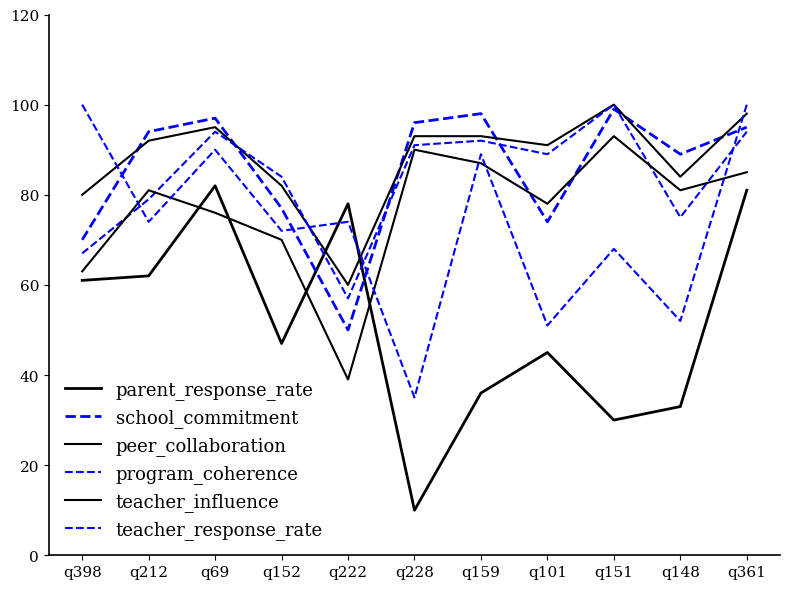

What is the difference between the maximum and minimum values in the program_coherence series?

43